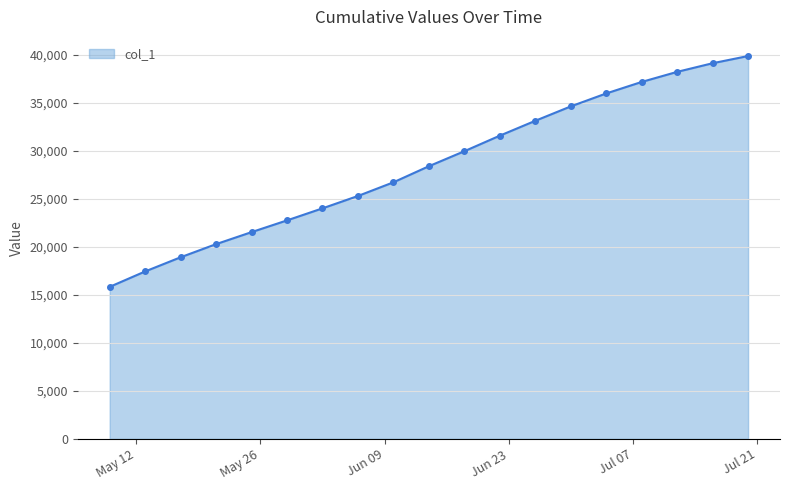

How many data points does each series have?

19